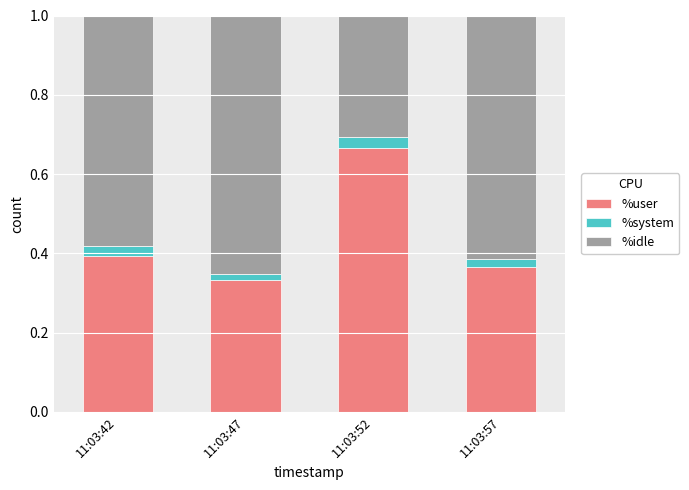

List the labels in order of %user value, smallest first.

11:03:47, 11:03:57, 11:03:42, 11:03:52